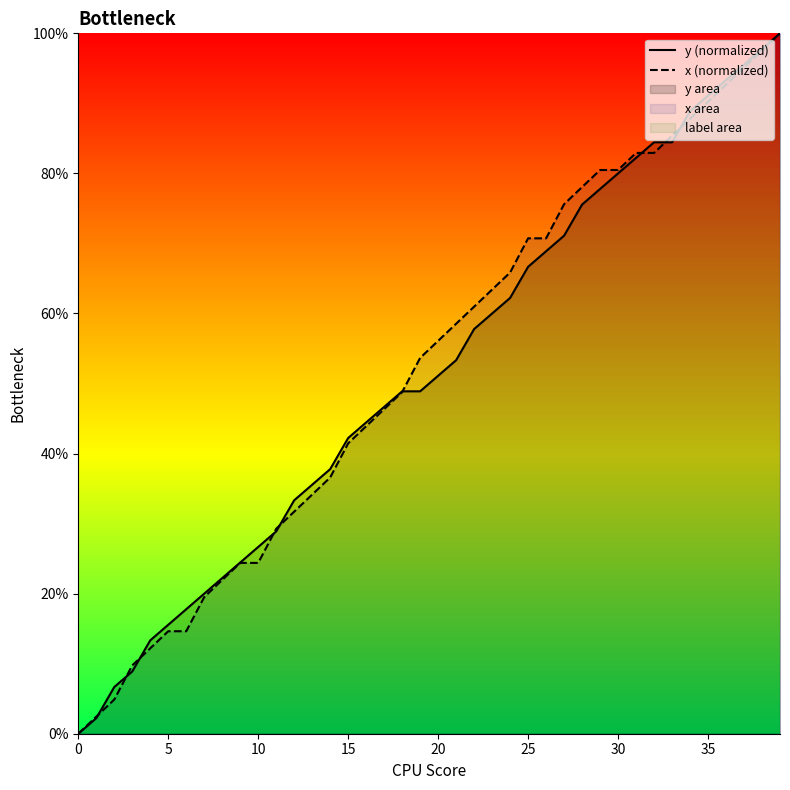

At which category is the sum across all series the highest?

39